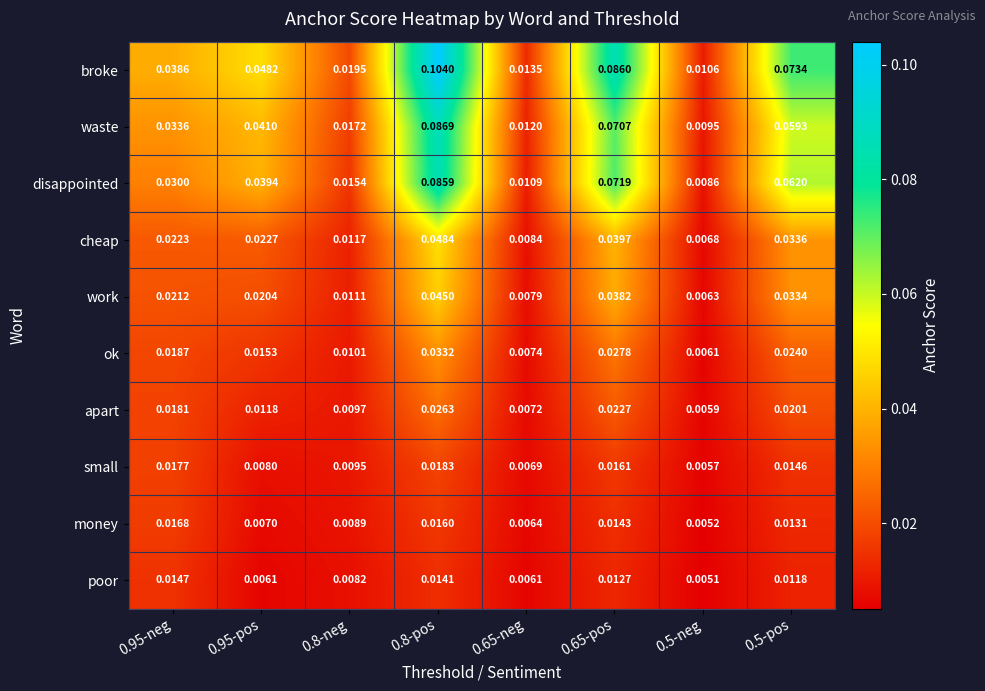

Which series changed the most between 0.95-neg and 0.95-pos?

money